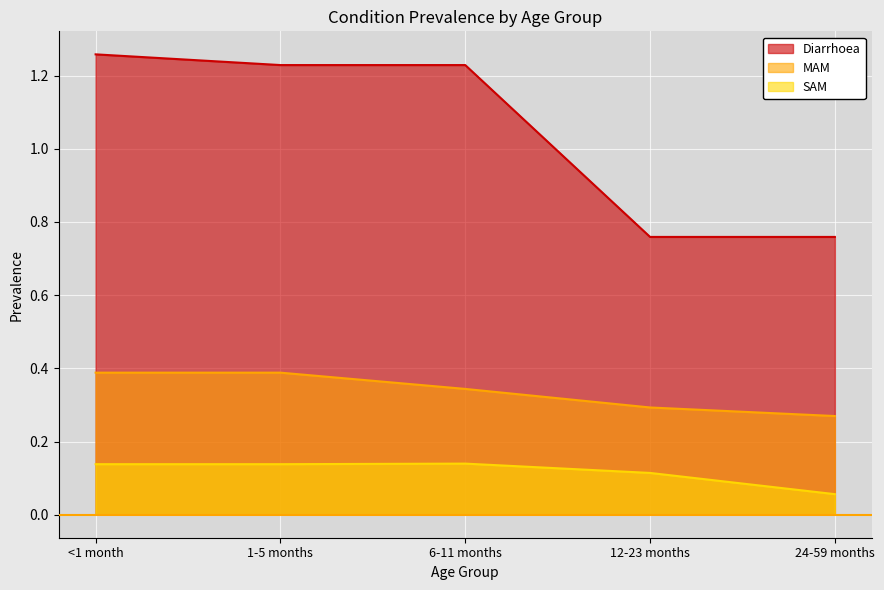

At which label is Diarrhoea closest to 1?

1-5 months